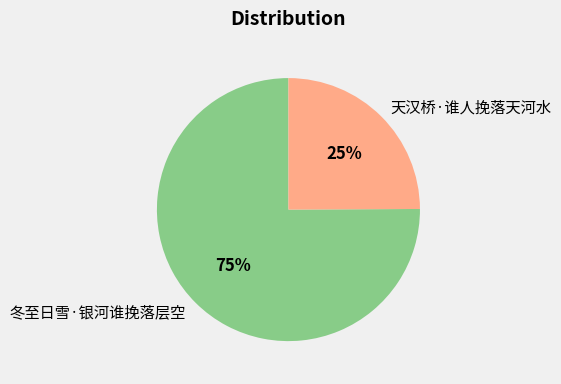

Does any single category account for the majority?

Yes